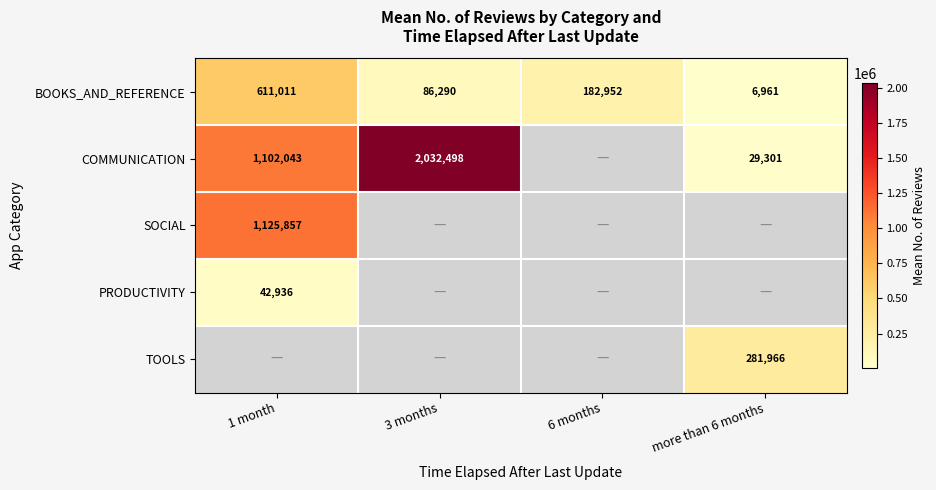

Is the value of BOOKS_AND_REFERENCE at 1 month greater than the value of TOOLS at more than 6 months?

Yes